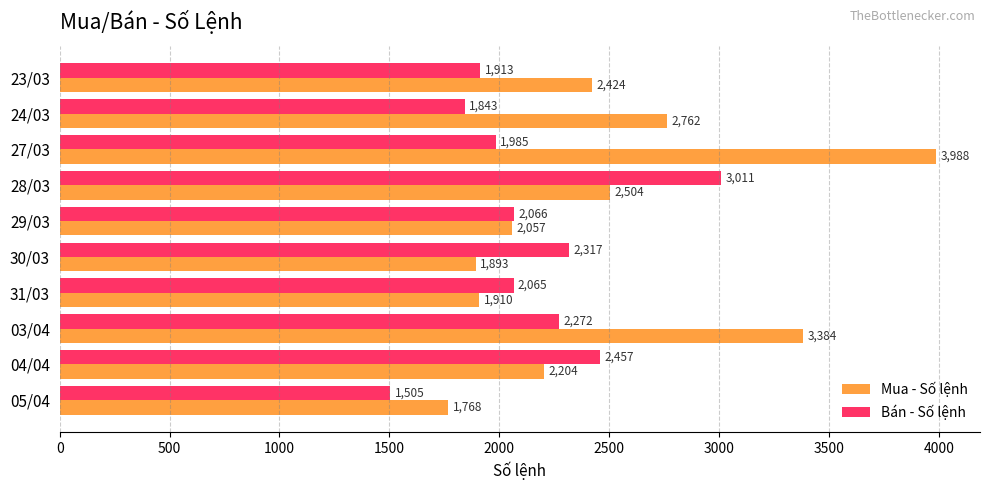

What is the average value of the Mua - Số lệnh series?

2489